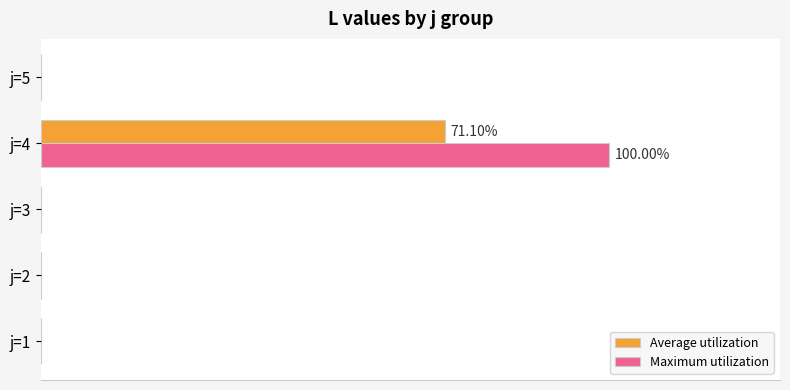

What are all the series names shown in the legend?

Average utilization, Maximum utilization